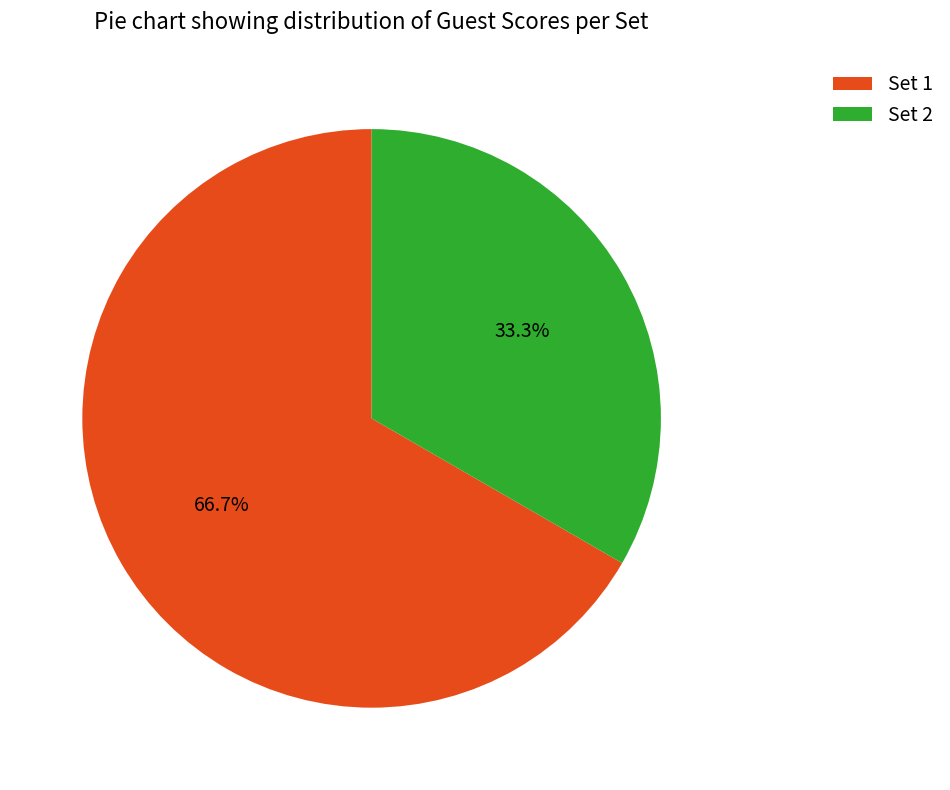

True or false: Set 1 accounts for 54% of the total.

False